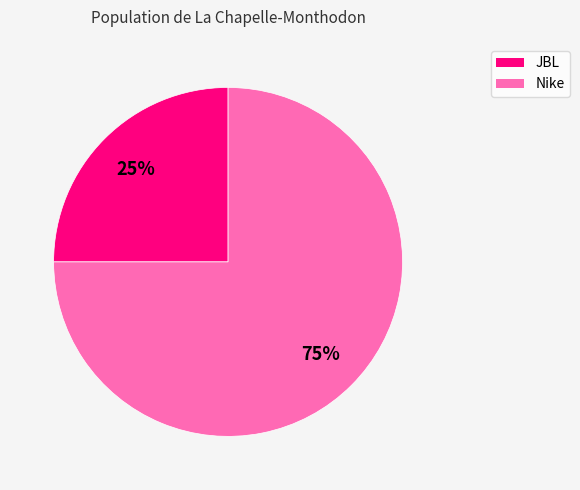

Is there any slice that represents more than half of the pie?

Yes